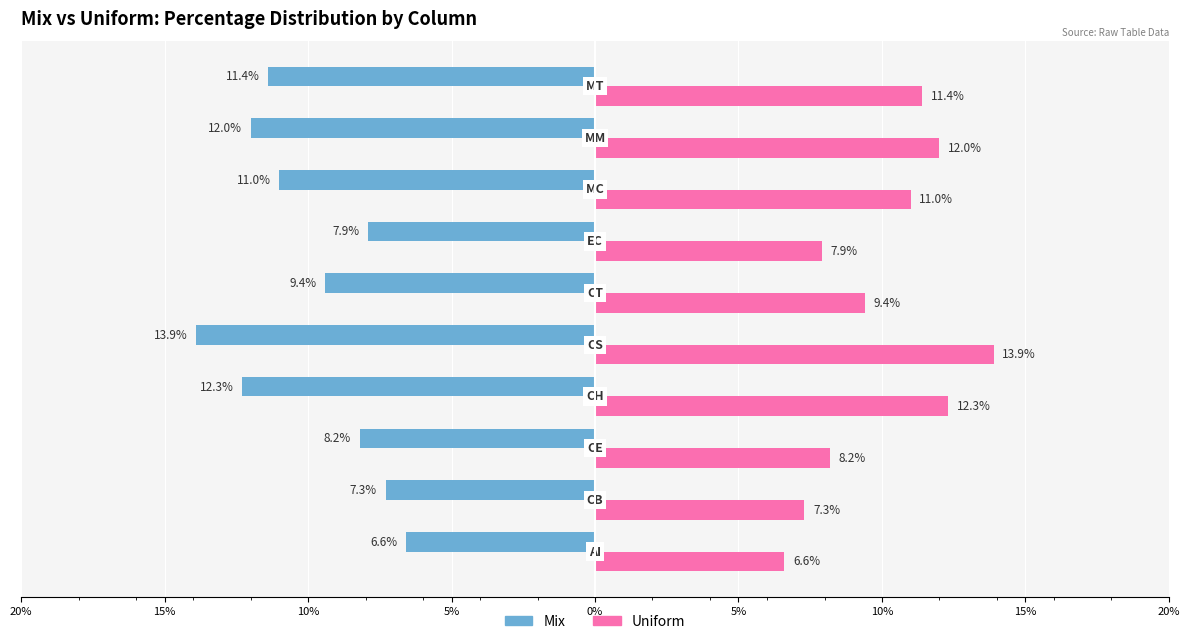

What is the average value of the Mix series?

-10.0